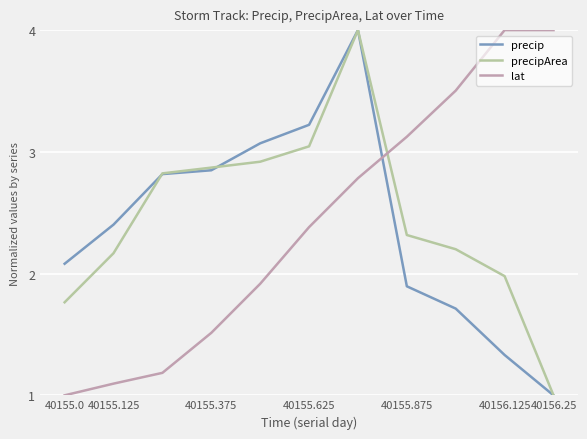

What is the maximum value for lat?

4.0